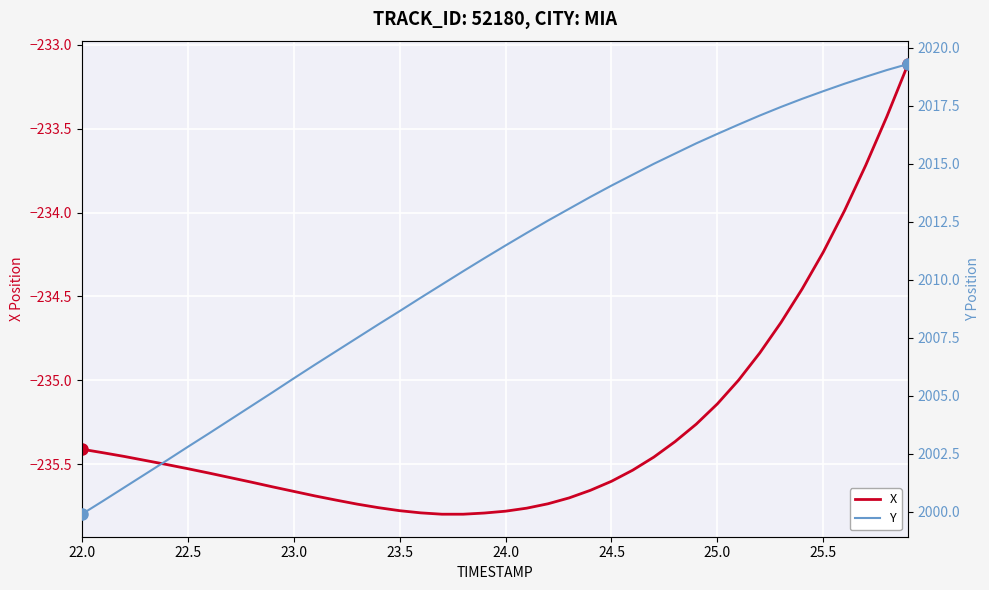

True or false: Y and X cross at least once.

False